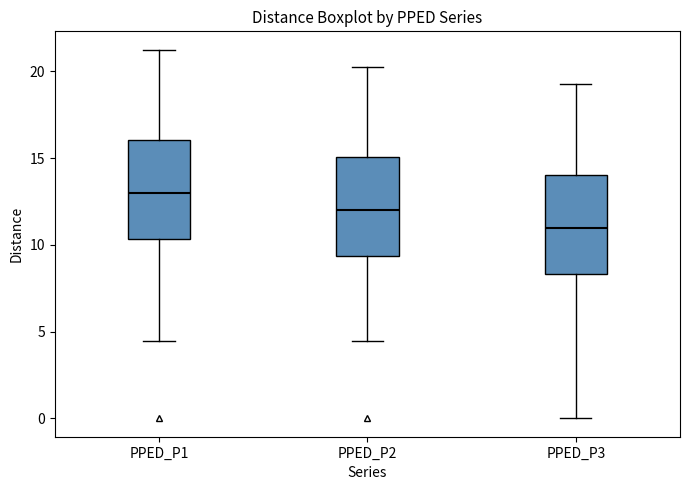

Which box's median line is the highest?

PPED_P1